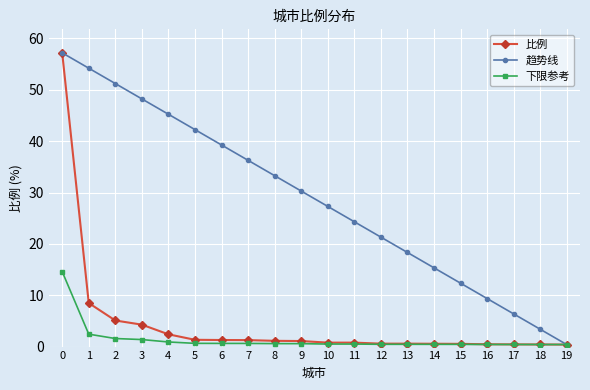

What is the difference between the highest and lowest values at 11?

23.8